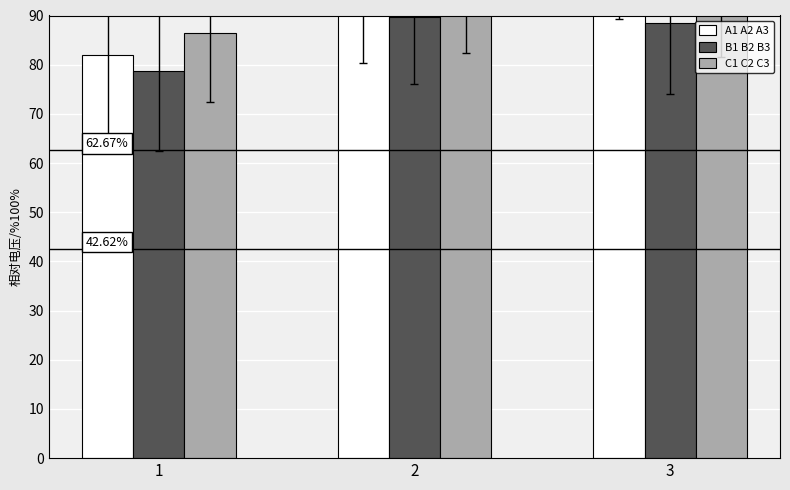

What is the minimum value shown in the chart?

78.7